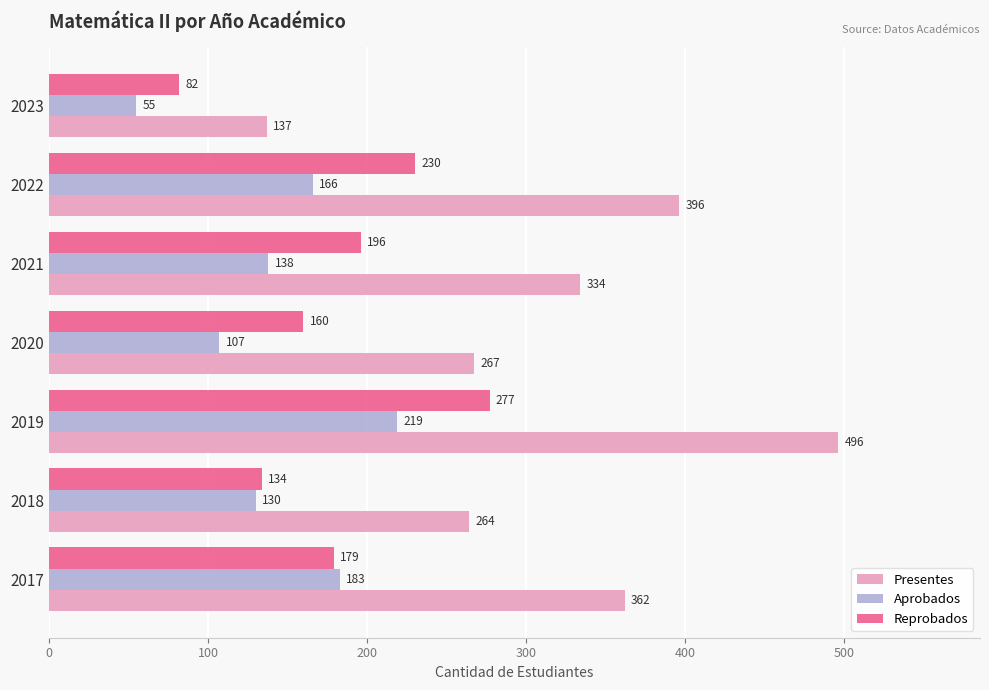

Which series has the largest total across all categories?

Presentes